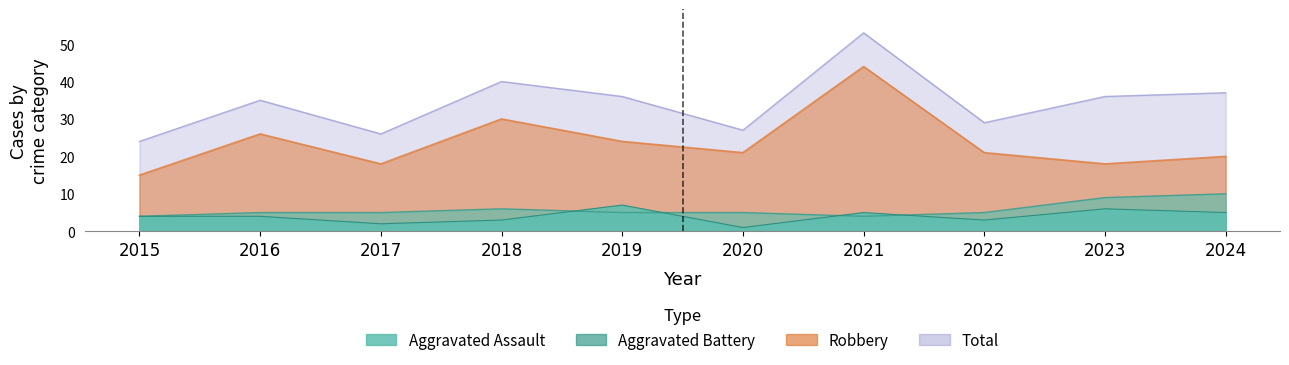

Reading left to right, transcribe all the data shown in this chart.

Aggravated Assault: 2015=4	2016=4	2017=2	2018=3	2019=7	2020=1	2021=5	2022=3	2023=6	2024=5
Aggravated Battery: 2015=4	2016=5	2017=5	2018=6	2019=5	2020=5	2021=4	2022=5	2023=9	2024=10
Robbery: 2015=15	2016=26	2017=18	2018=30	2019=24	2020=21	2021=44	2022=21	2023=18	2024=20
Total: 2015=24	2016=35	2017=26	2018=40	2019=36	2020=27	2021=53	2022=29	2023=36	2024=37